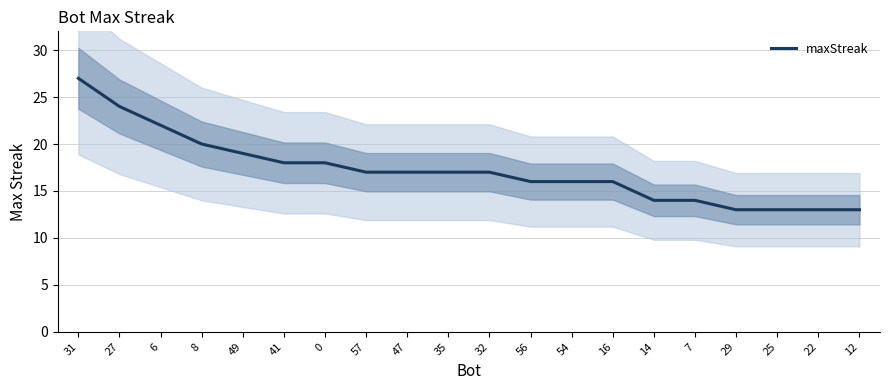

What is the label of the 9th point from the left?

47